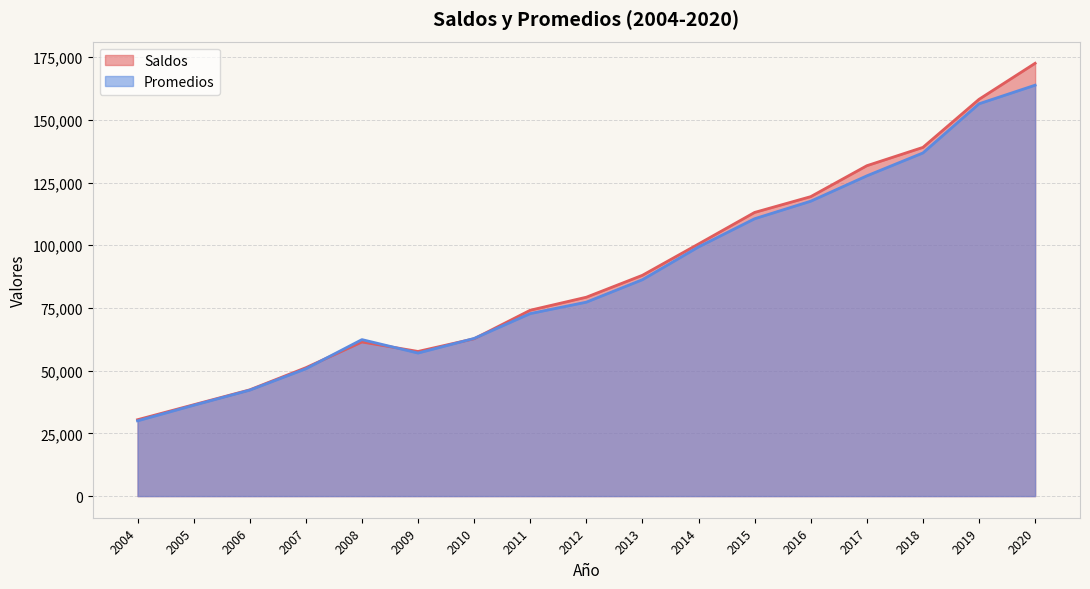

At 2009, list the series in order from smallest to largest.

Promedios, Saldos